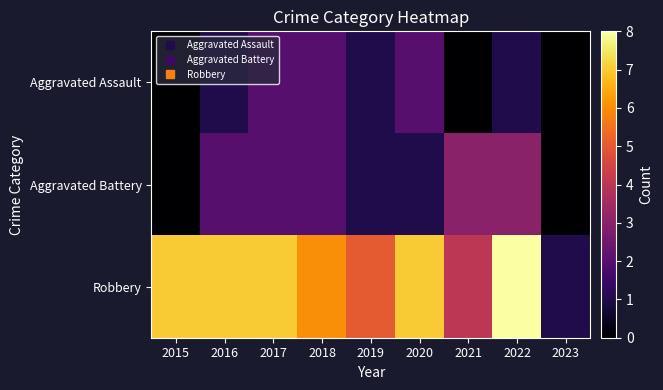

What is the spread (max minus min) of values at 2021?

4